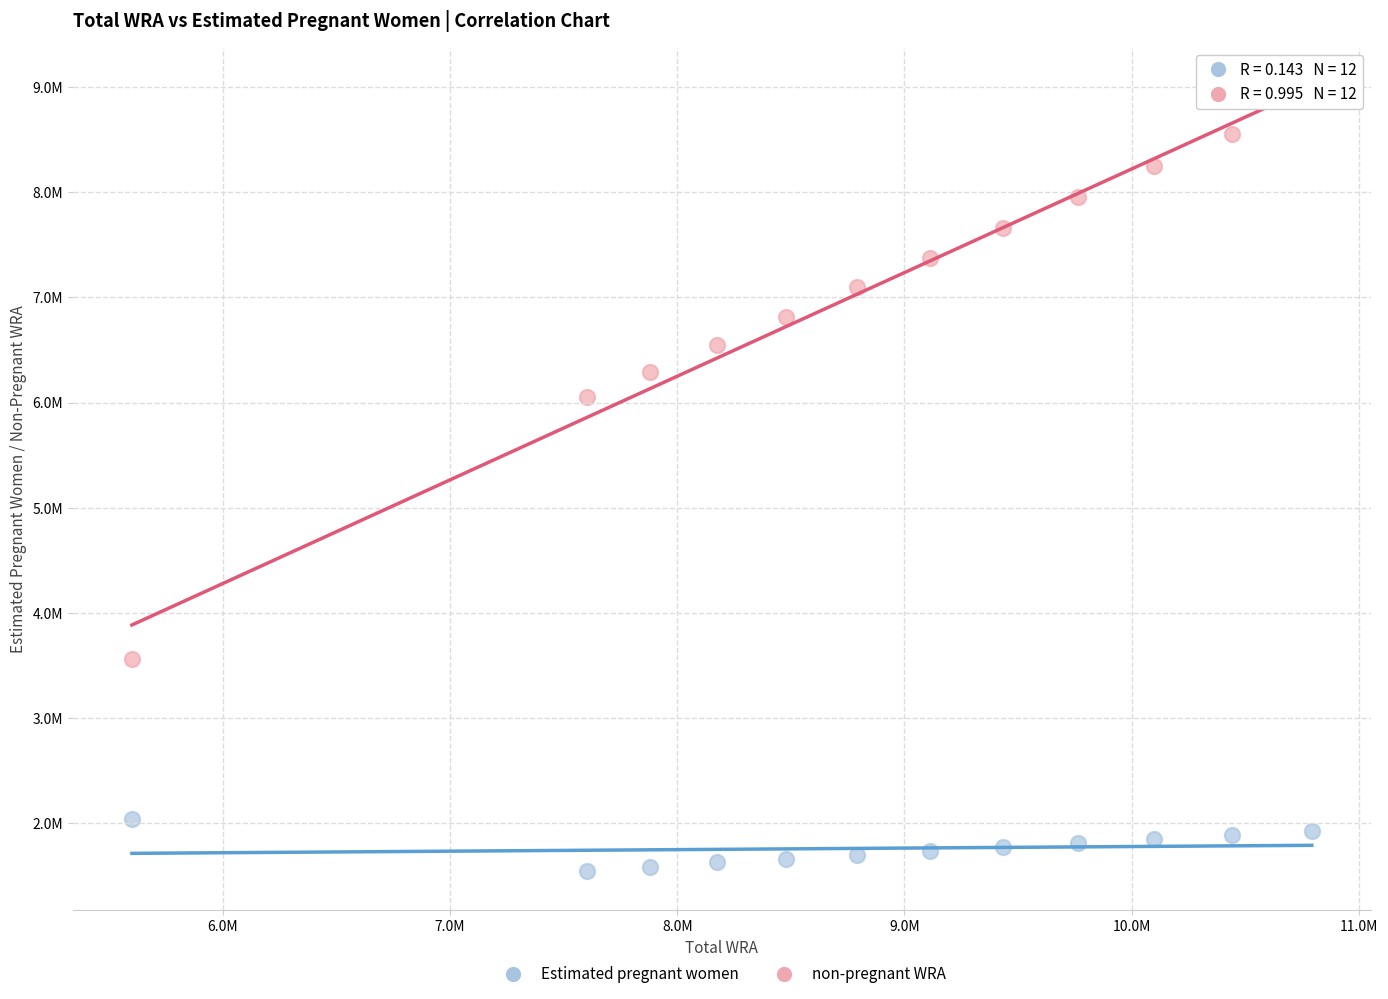

Which series reaches the maximum Y coordinate?

non-pregnant WRA